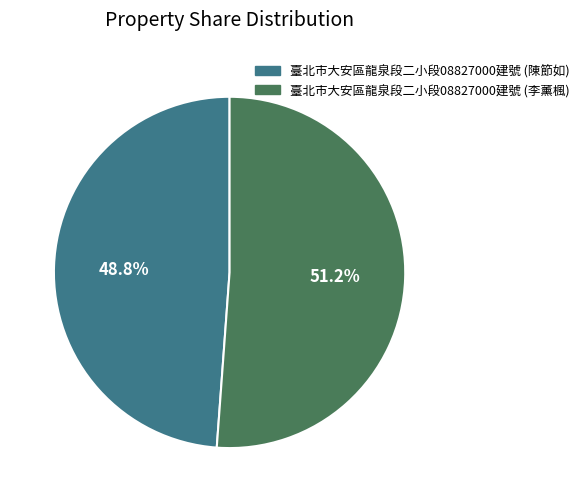

True or false: 臺北市大安區龍泉段二小段08827000建號 (李薰楓) accounts for 37% of the total.

False